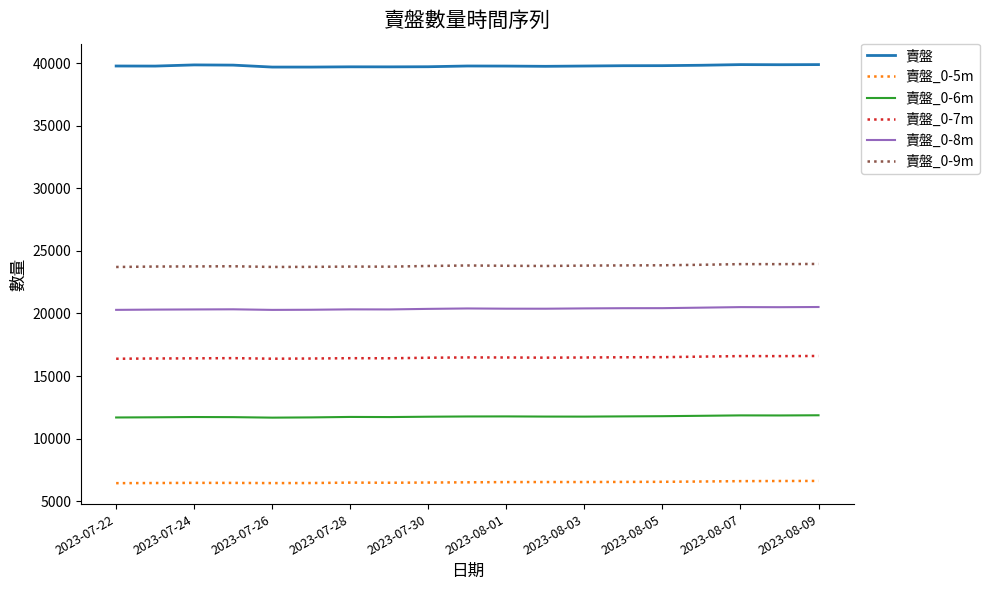

What is the minimum value for 賣盤_0-5m?

6445